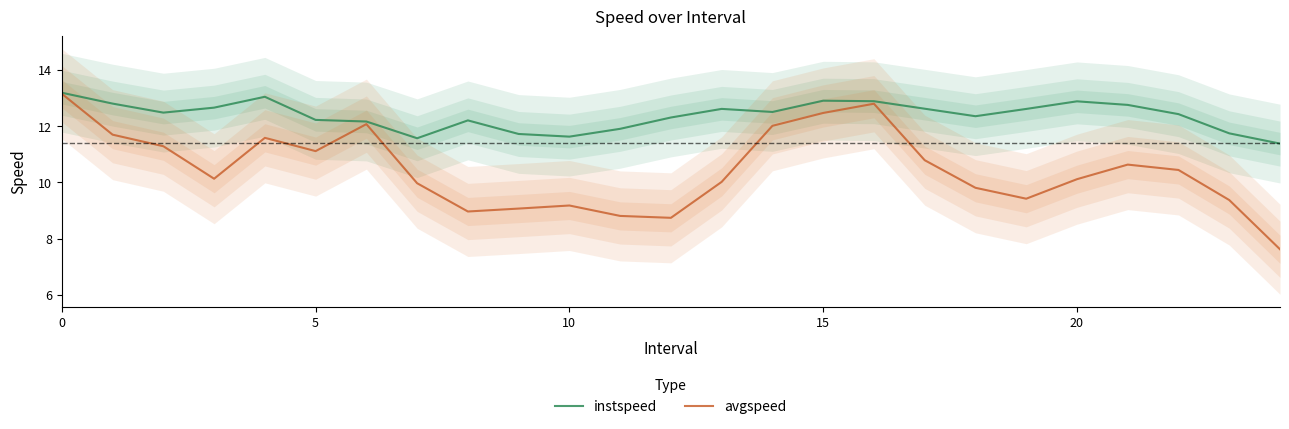

True or false: instspeed and avgspeed cross at least once.

False